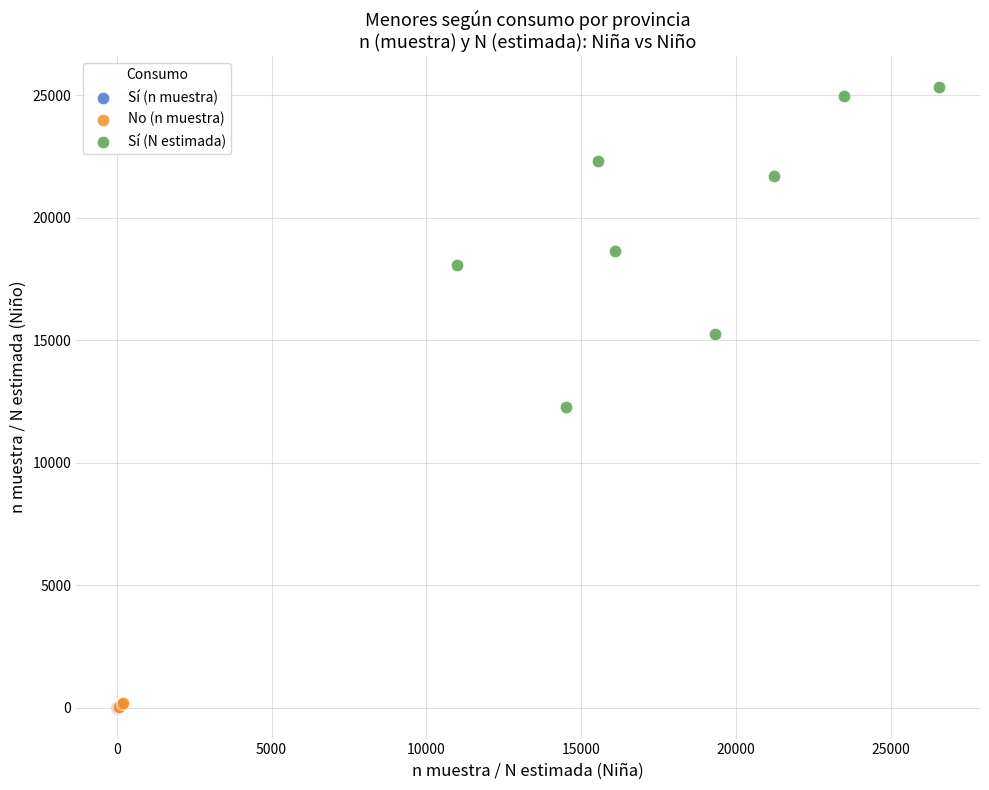

Which series has the widest spread of Y values?

Sí (N estimada)